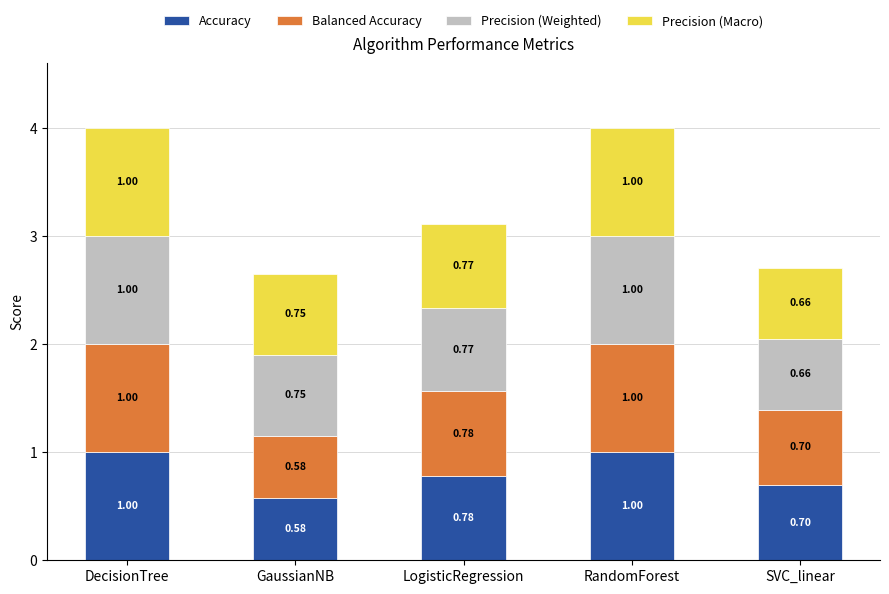

What is the difference between the maximum and minimum values in the Accuracy series?

0.4